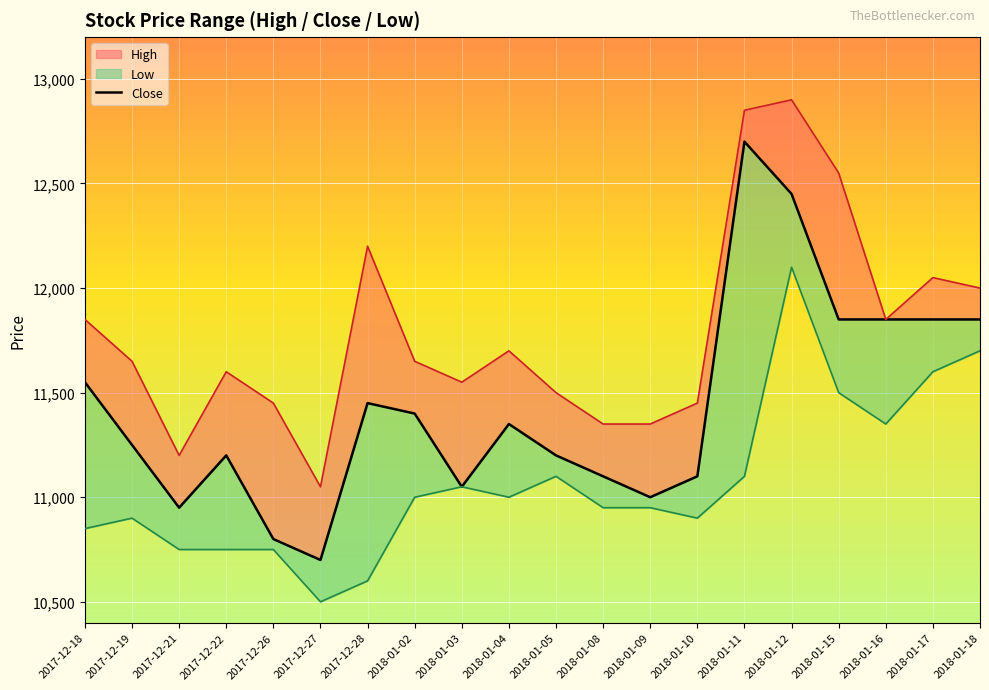

The chart shows a value of 10700 at 2017-12-27. True or false?

True